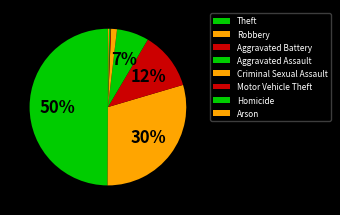

How much of the chart is everything except Theft?

50.1%